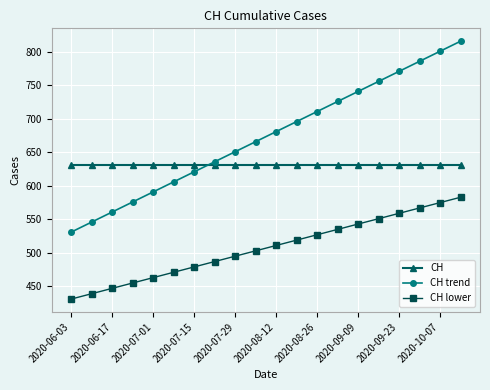

How many categories are shown in the chart?

20